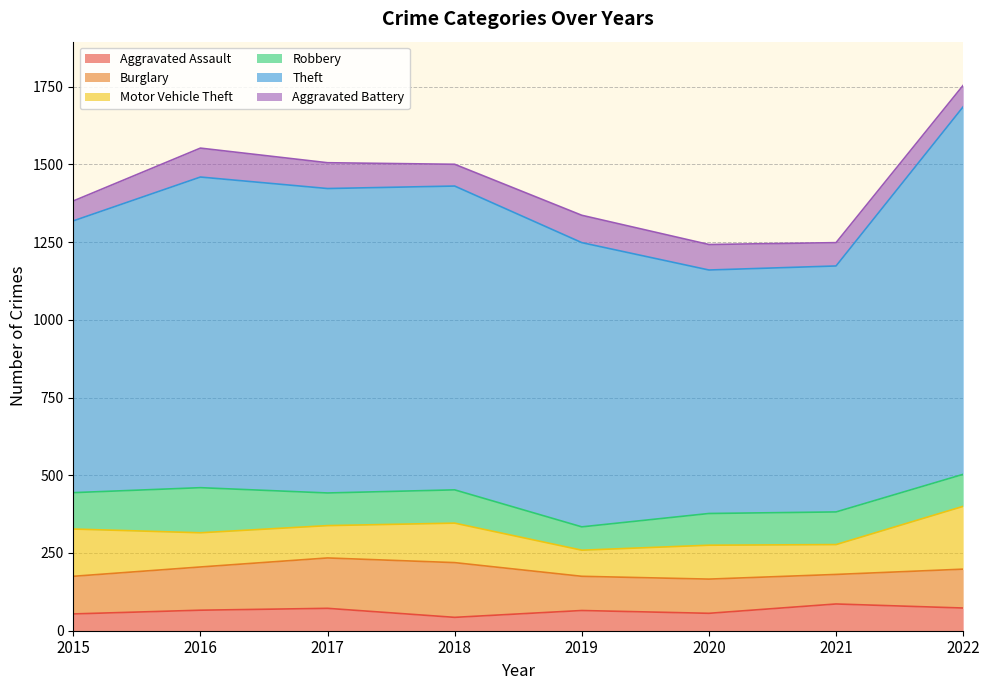

Count the Burglary values in the range 110 to 162.

6